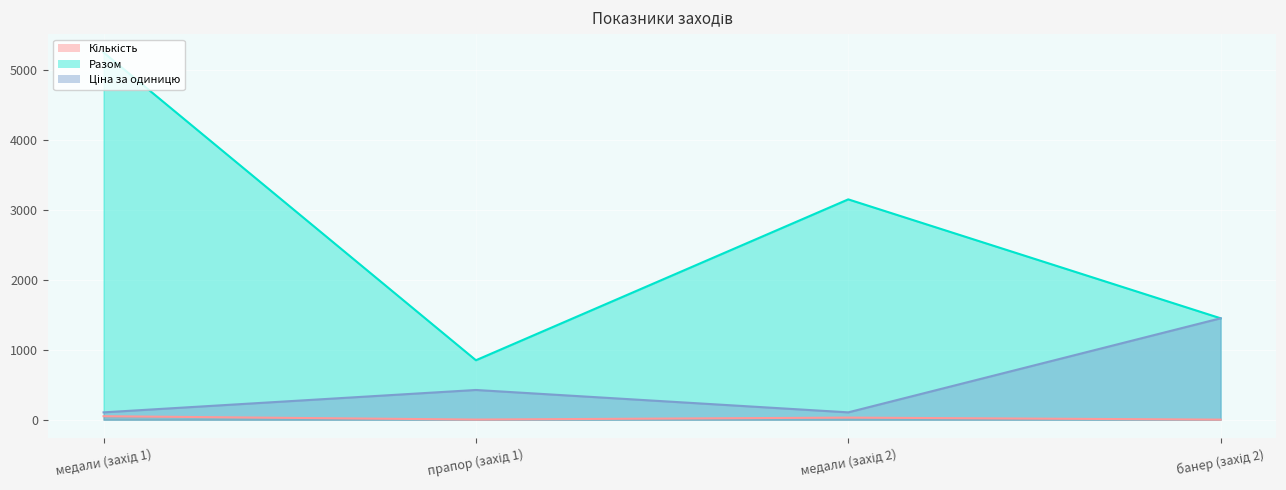

True or false: Ціна за одиницю and Разом intersect in this chart.

False